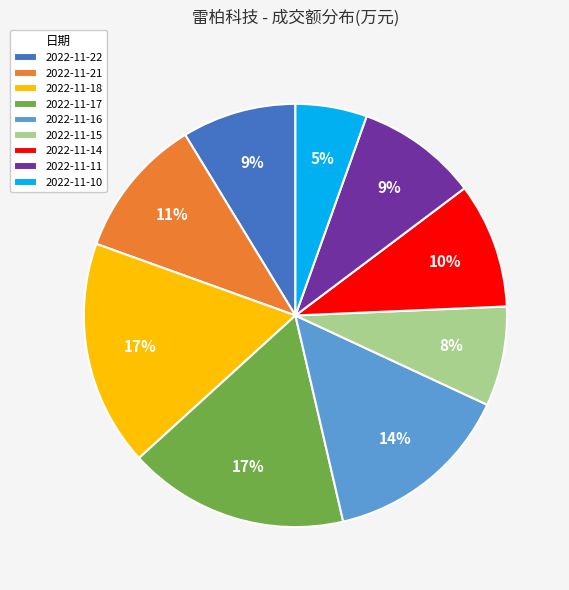

Is 2022-11-14 the majority of the pie?

No